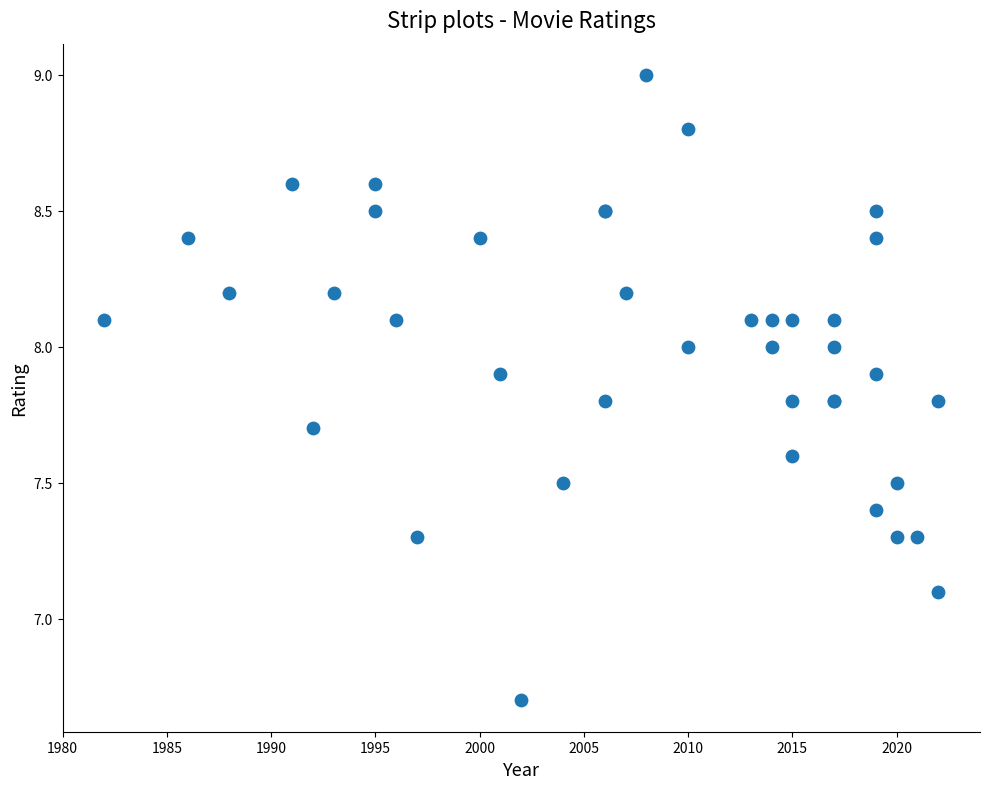

What Y value in the scatter plot is closest to 7?

7.1